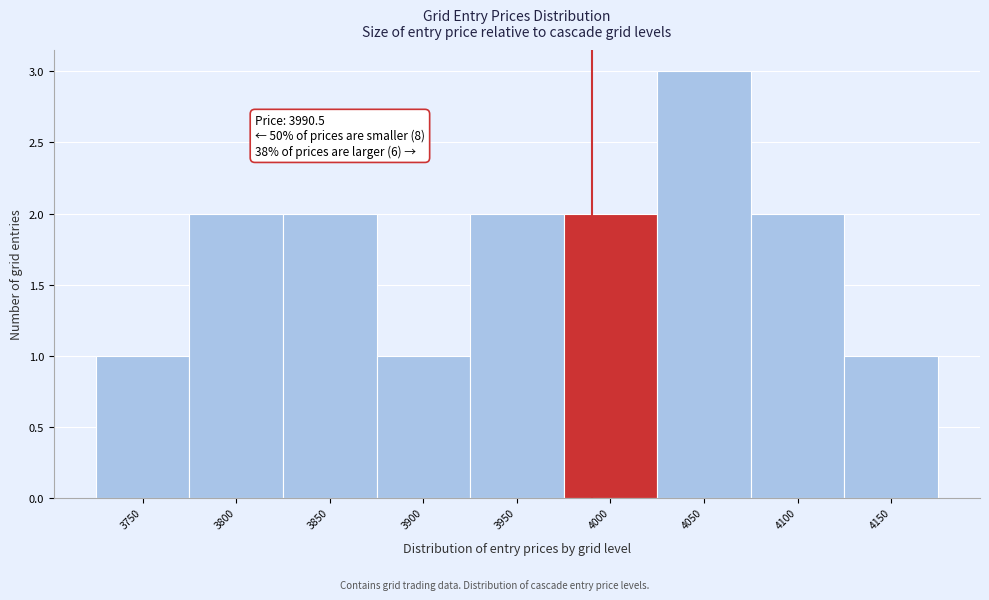

Over which range of the x-axis is the bar tallest?

4025.5 to 4075.5